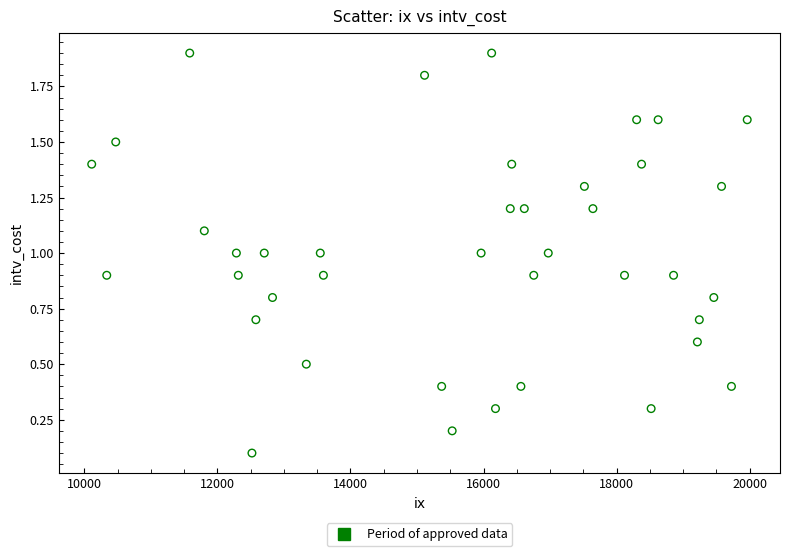

What is the range of Y values (max minus min)?

1.8